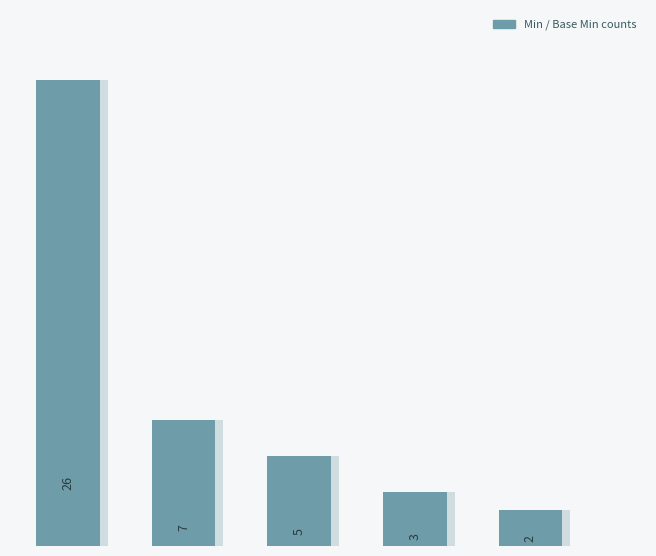

List the labels in order of value, smallest first.

4, 3, 2, 1, 0